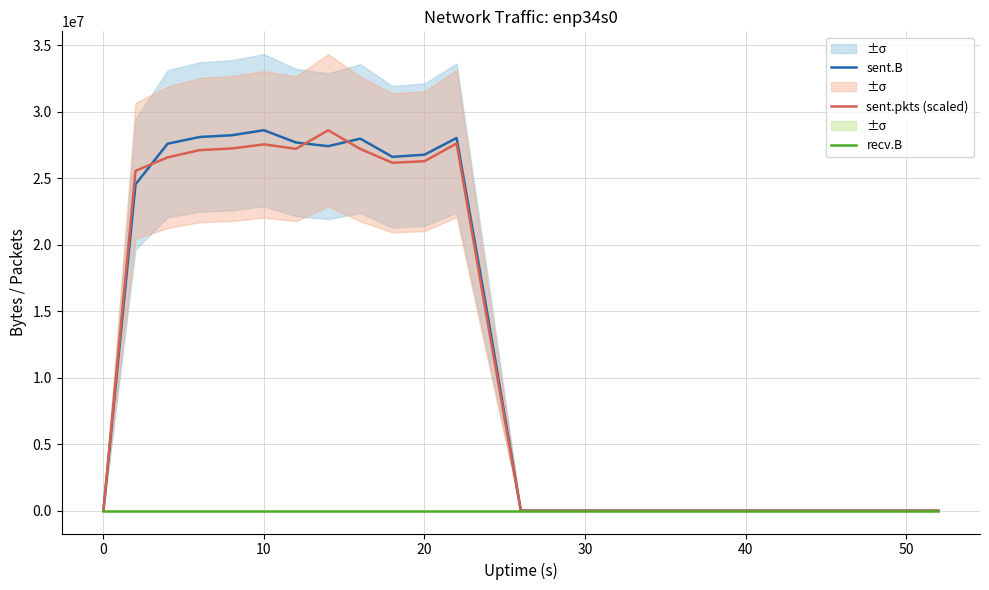

True or false: sent.pkts (scaled) has more than 1 interior local peaks.

True